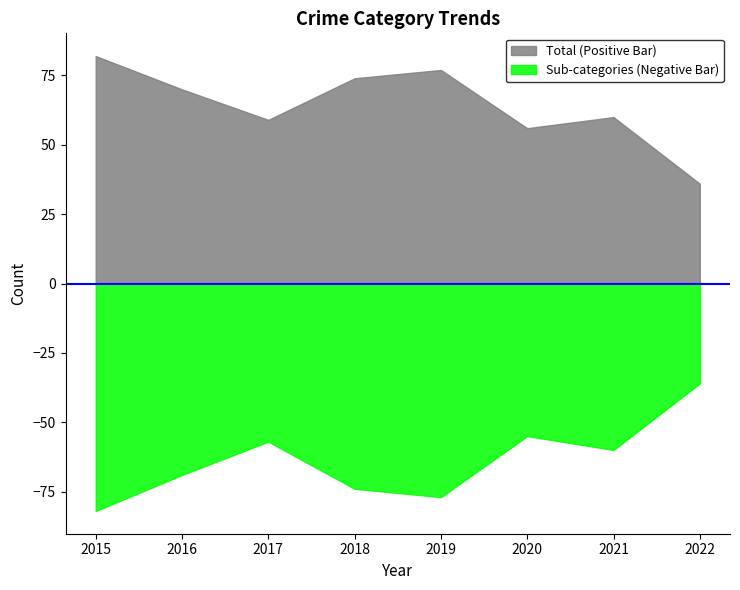

Rank the series by their average value, from lowest to highest.

Sub-categories (Negative Bar), Total (Positive Bar)